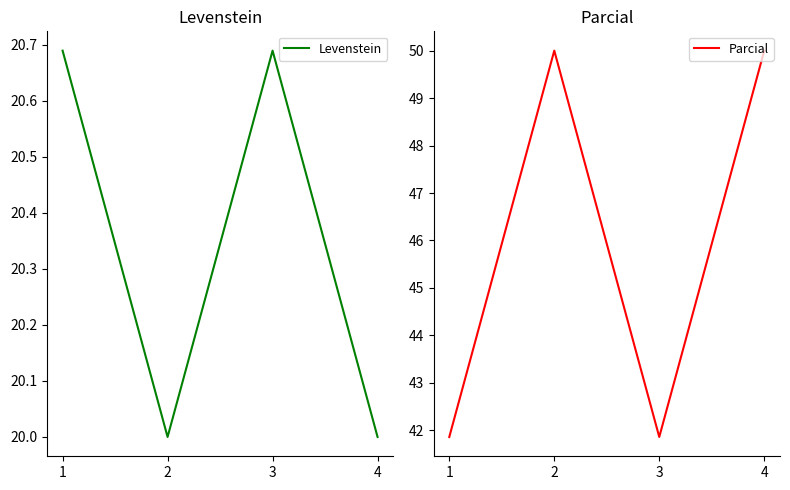

How many data points does each series have?

4